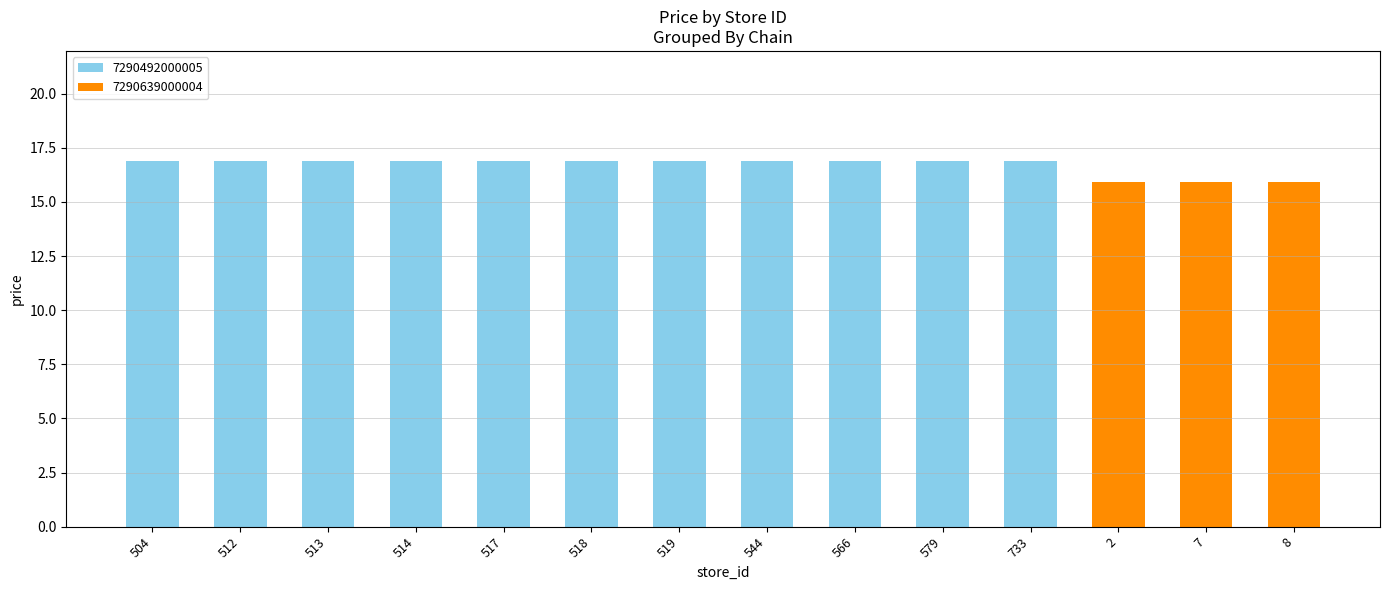

What is the total value across all series at 514?

16.9